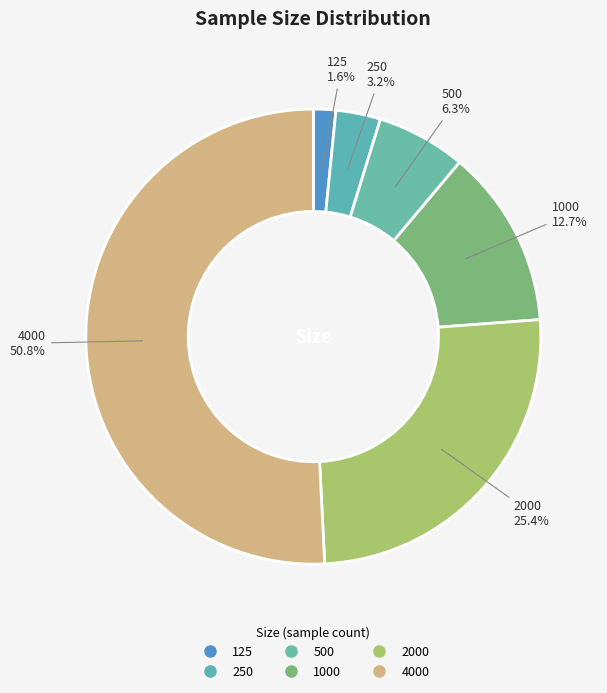

What is the total percentage of 4000 and 125?

52.4%